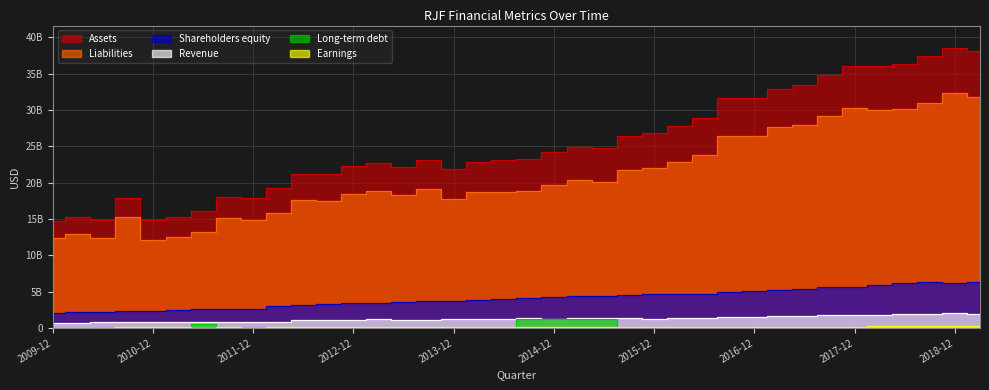

What is the total value across all series at 2011-09-30?

36593288000